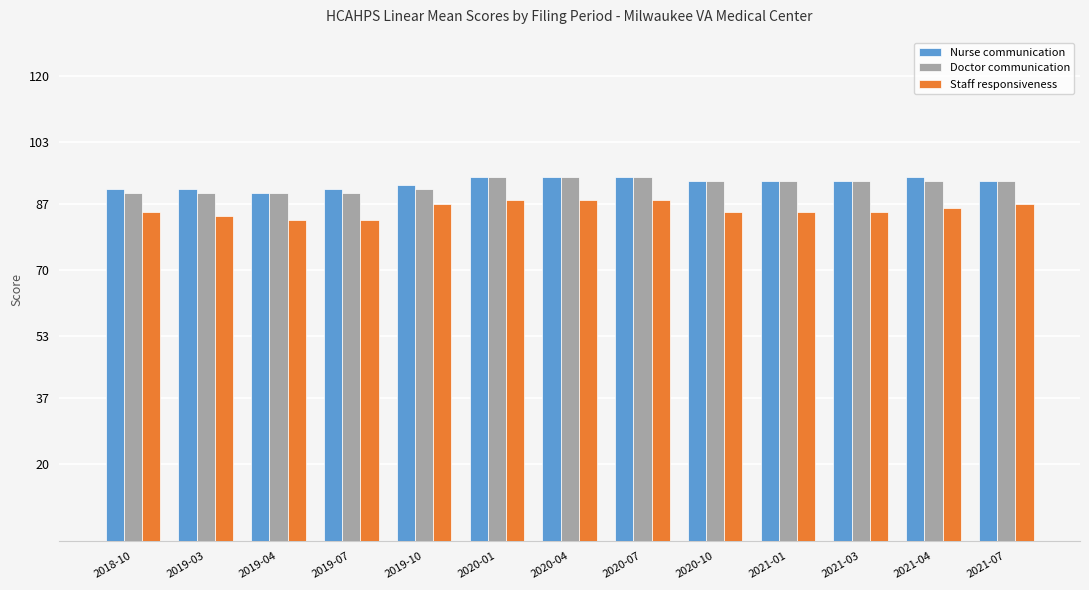

What is the label of the 8th bar from the right?

2020-01